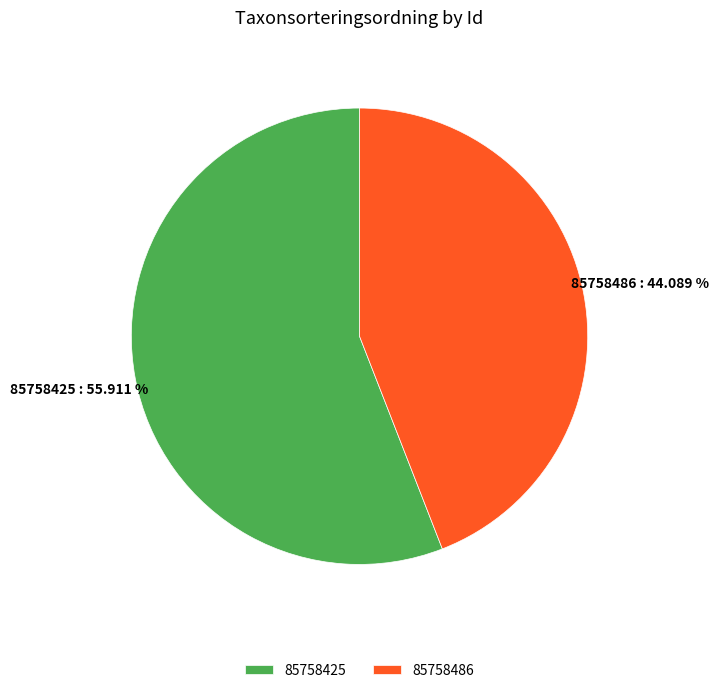

Rank the categories by value from highest to lowest.

85758425, 85758486